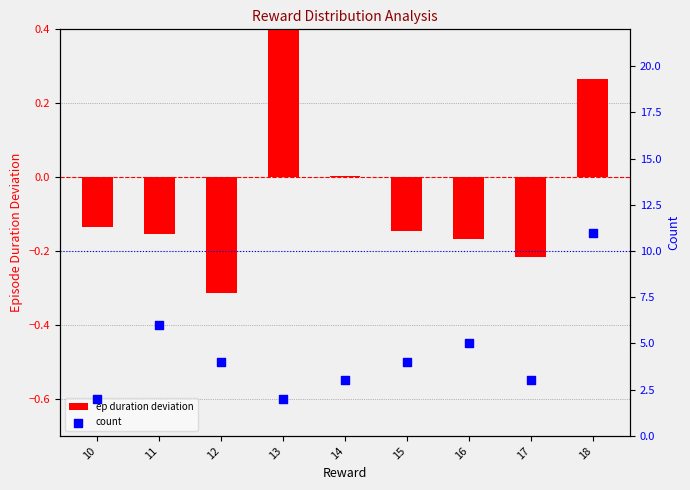

What are all the series names shown in the legend?

ep duration deviation, count